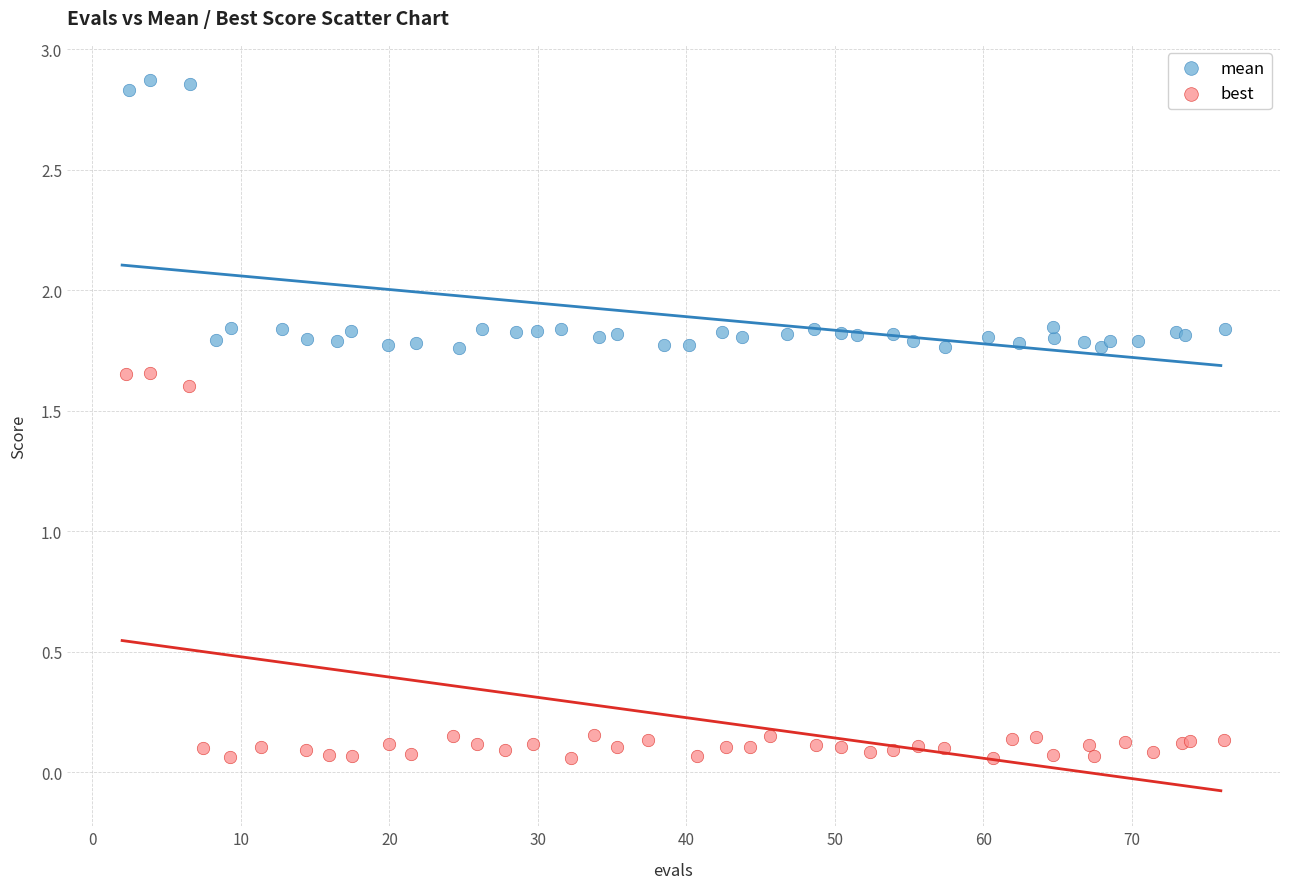

Which series contains the lowest Y value?

best